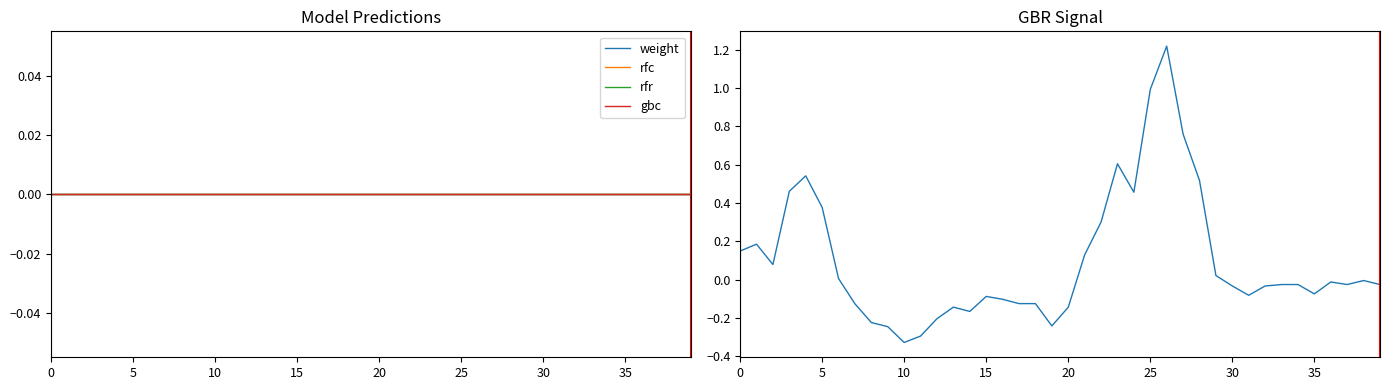

Which series has the largest range (max minus min)?

gbr